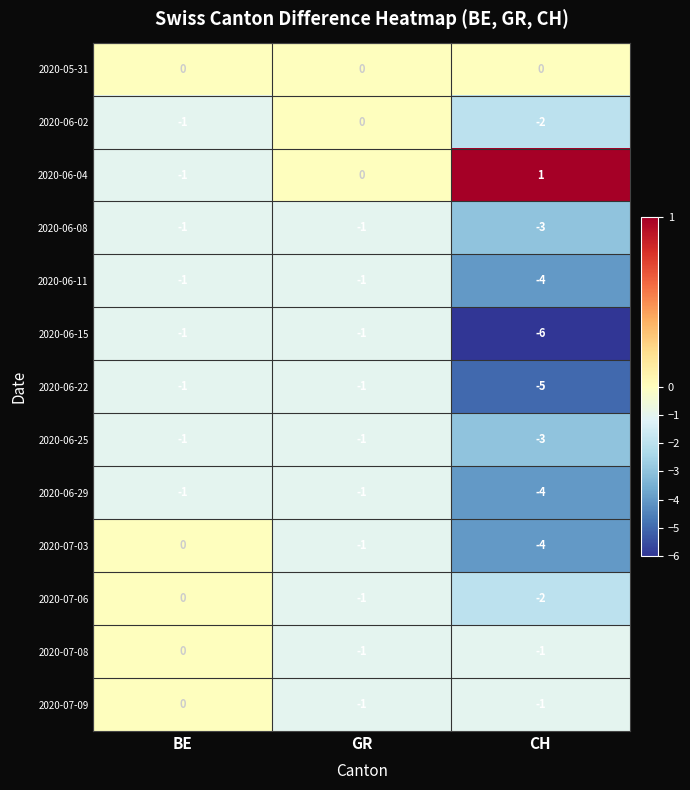

List the labels in order of 2020-07-03 value, largest first.

BE, GR, CH